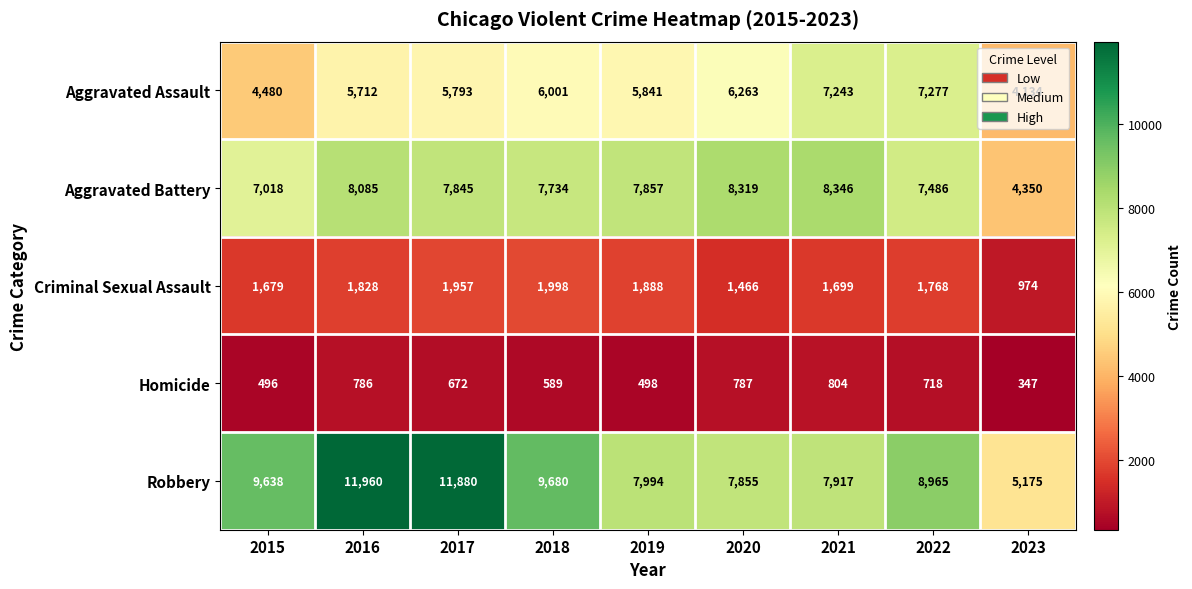

Is it true that Aggravated Assault equals 7277 at 2022?

True